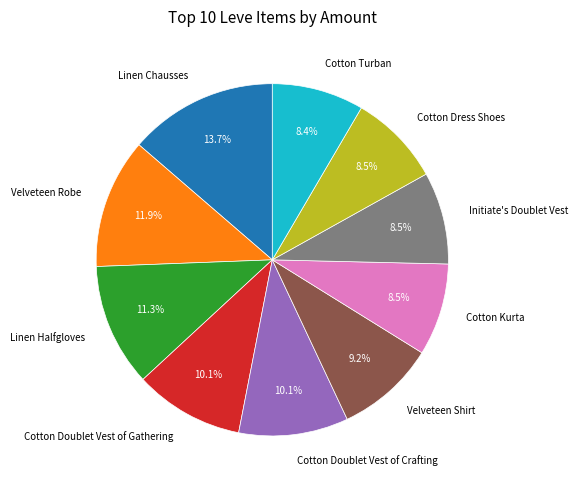

Which slice is the largest?

Linen Chausses